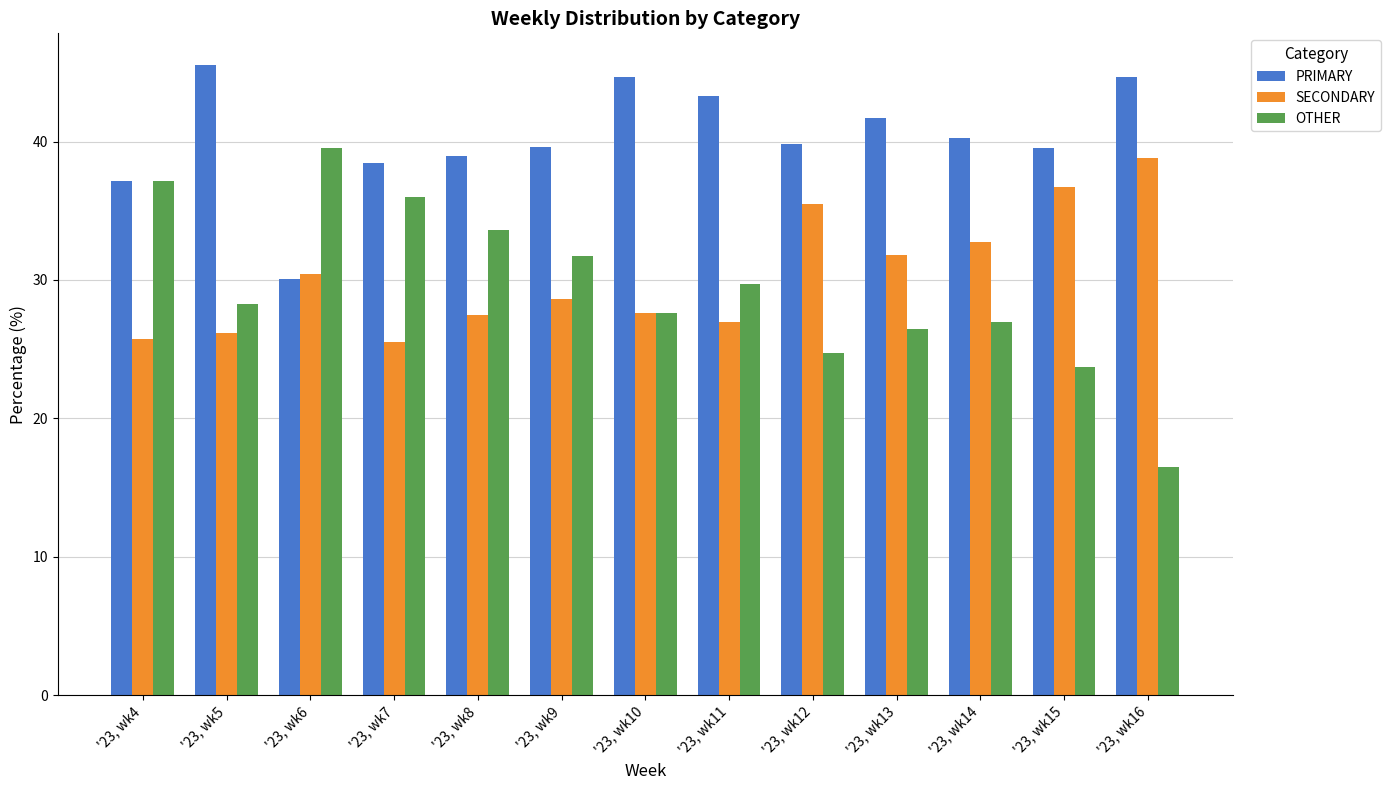

The SECONDARY series shows 53.9 at '23, wk14. True or false?

False